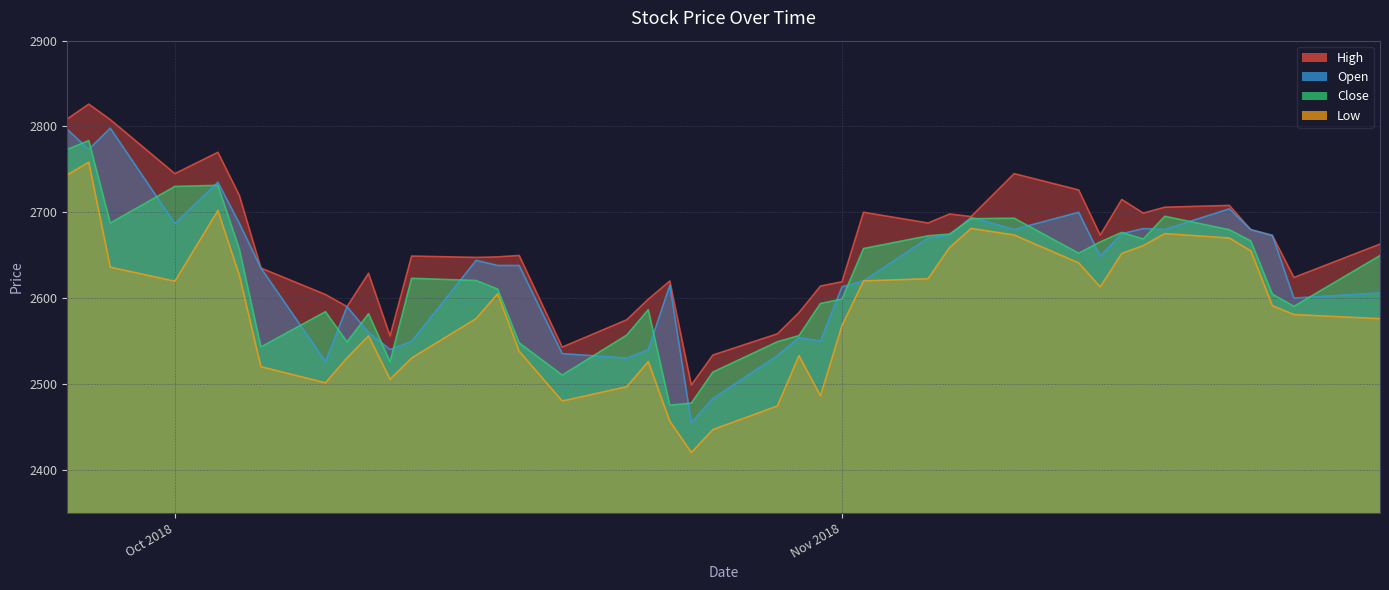

What is the smallest value displayed?

2420.0